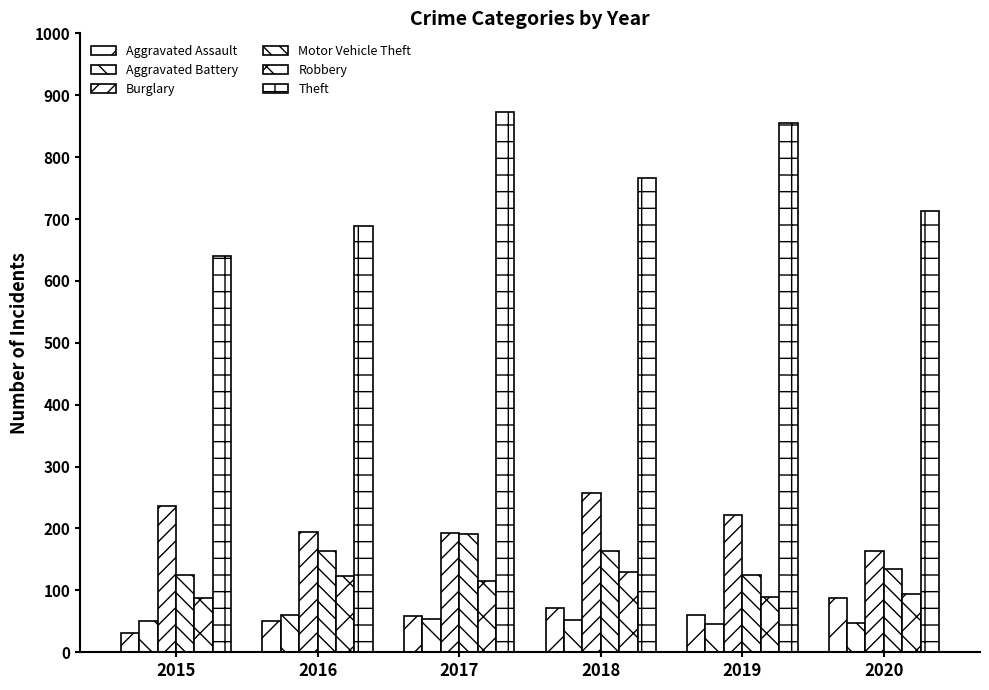

What is the difference between the maximum and minimum values in the Theft series?

232